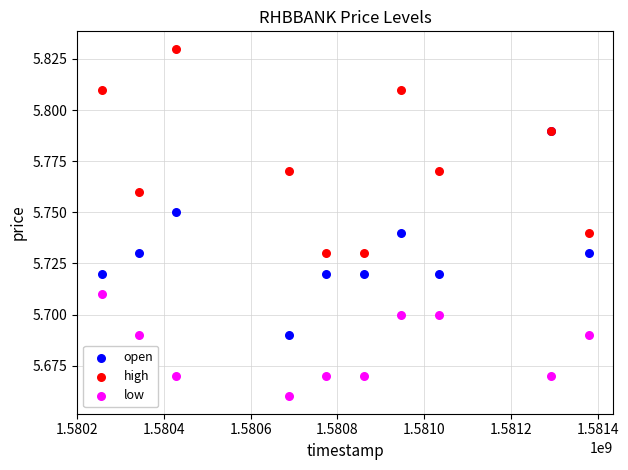

What are all the series names shown in the legend?

open, high, low